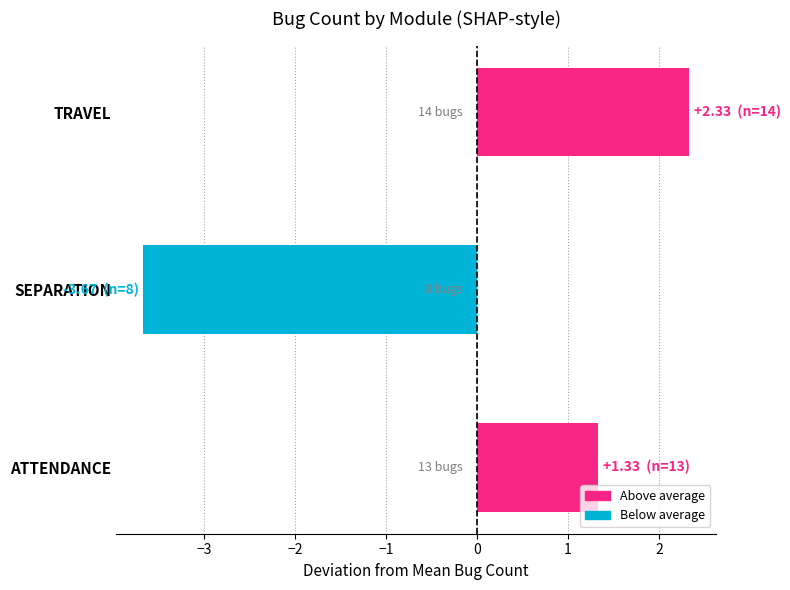

At which label is the value closest to 0?

ATTENDANCE